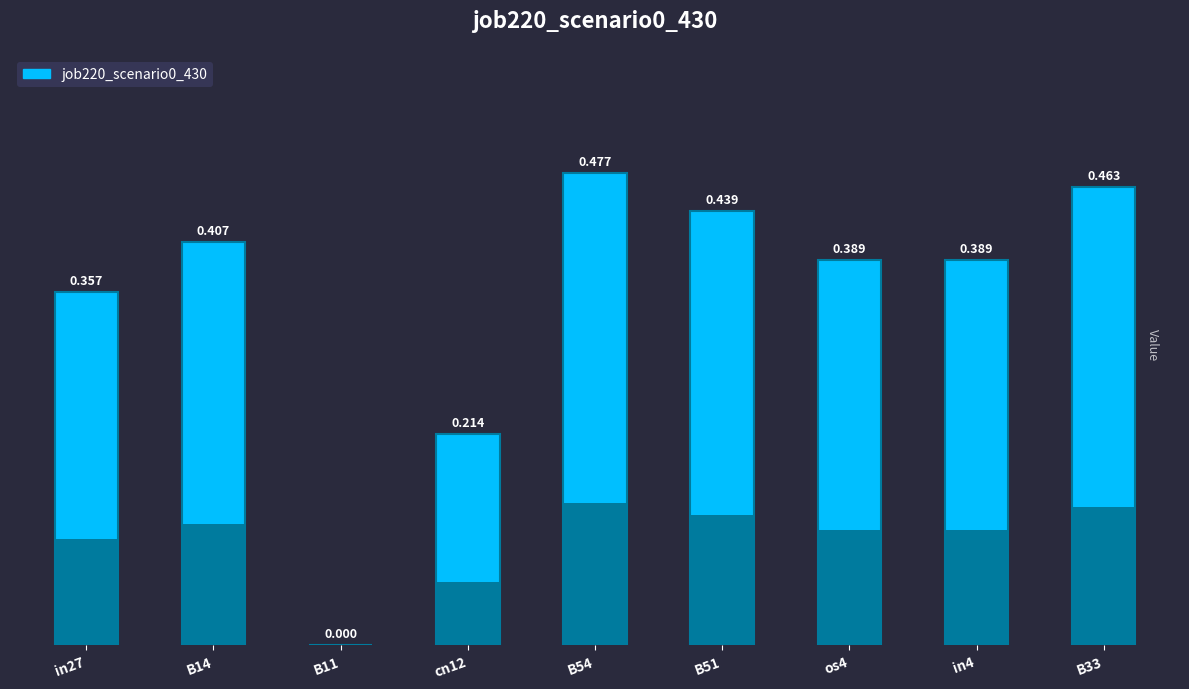

The value at B11 is 0.0. True or false?

True